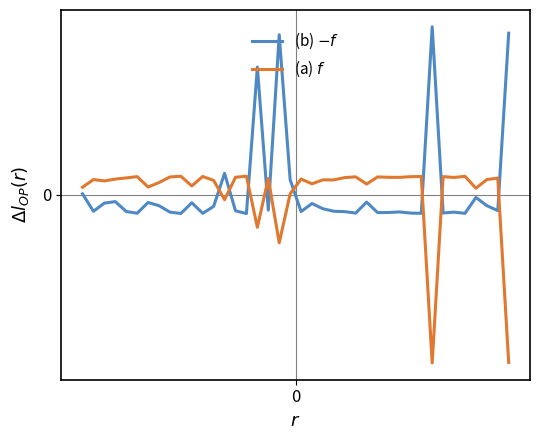

What is the greatest value displayed?

1.8